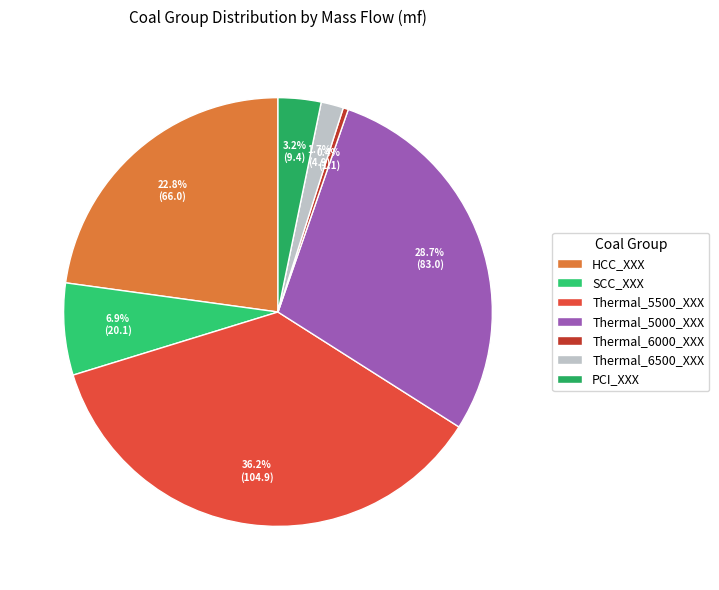

Is there a majority slice in this chart?

No